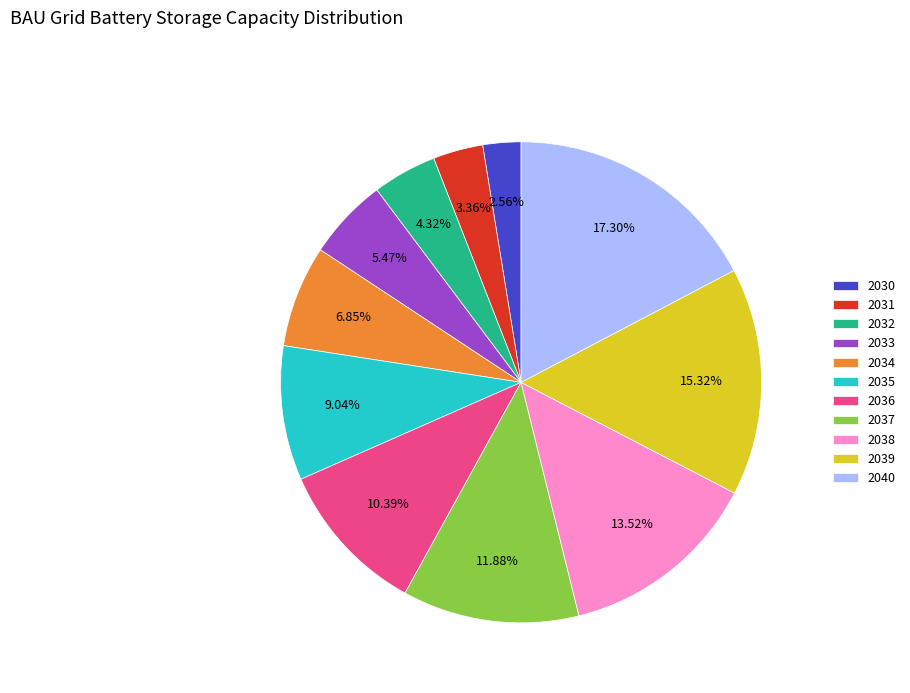

Between 2040 and 2031, which is larger?

2040